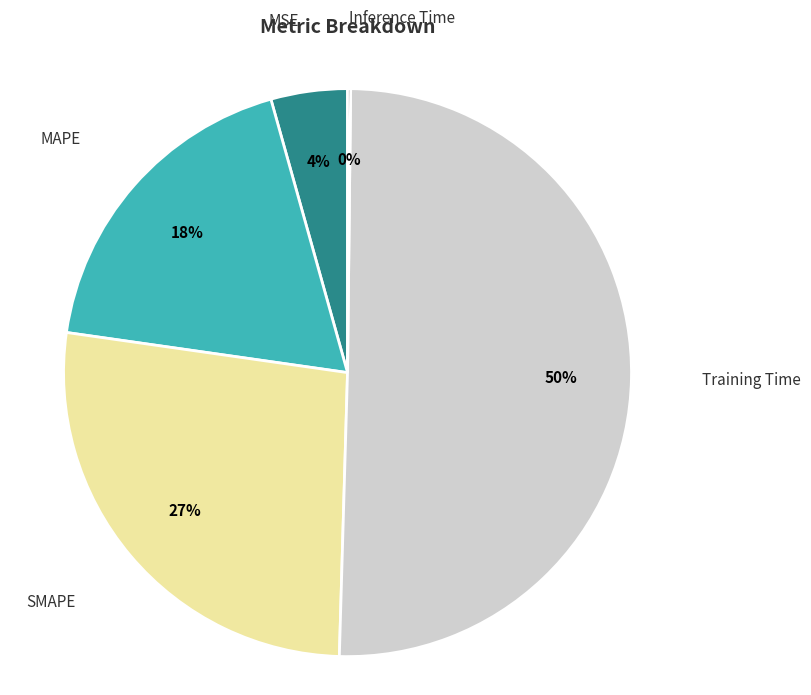

To the nearest percent, what is the average slice percentage?

20%